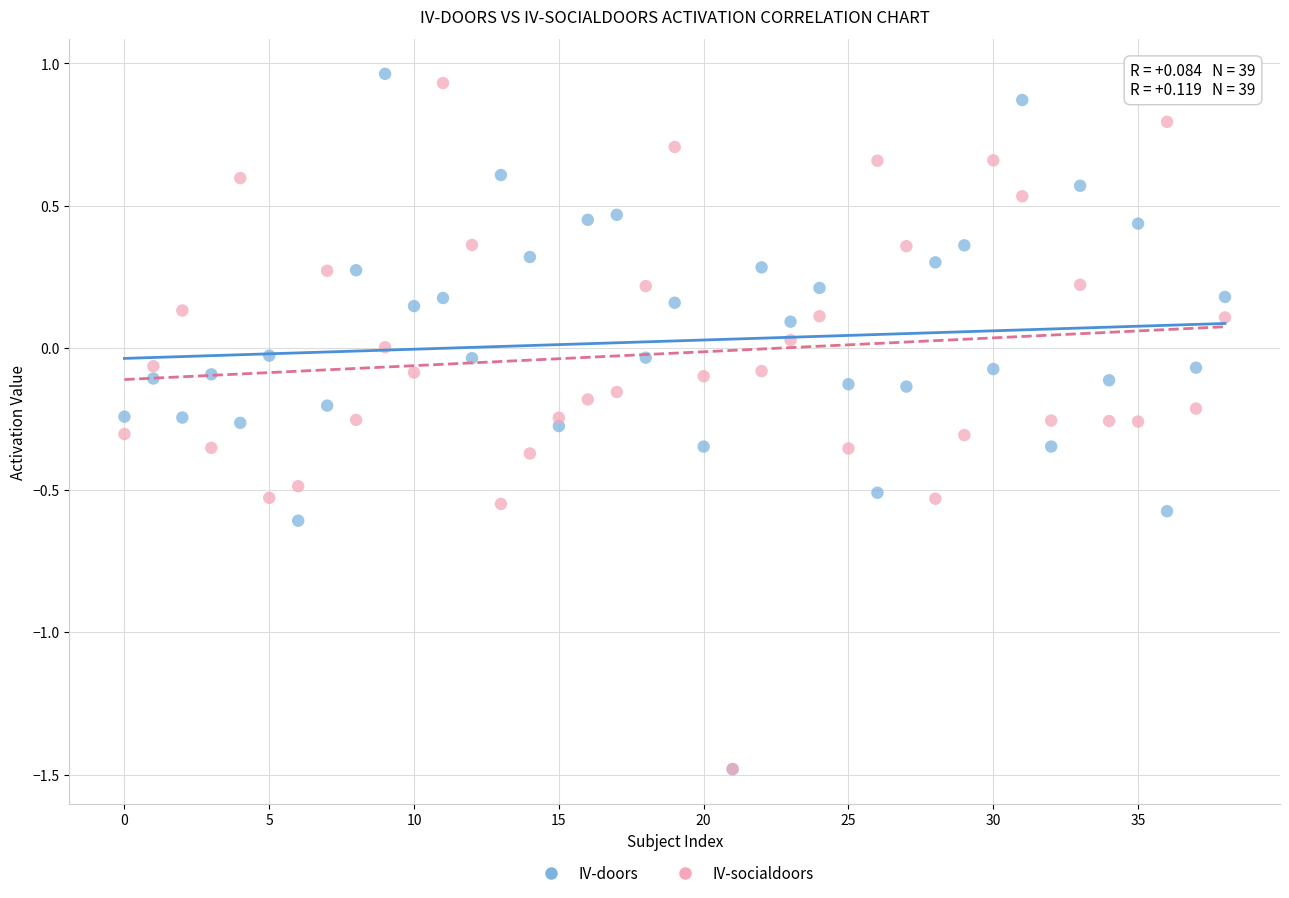

What are all the series names shown in the legend?

IV-doors, IV-socialdoors